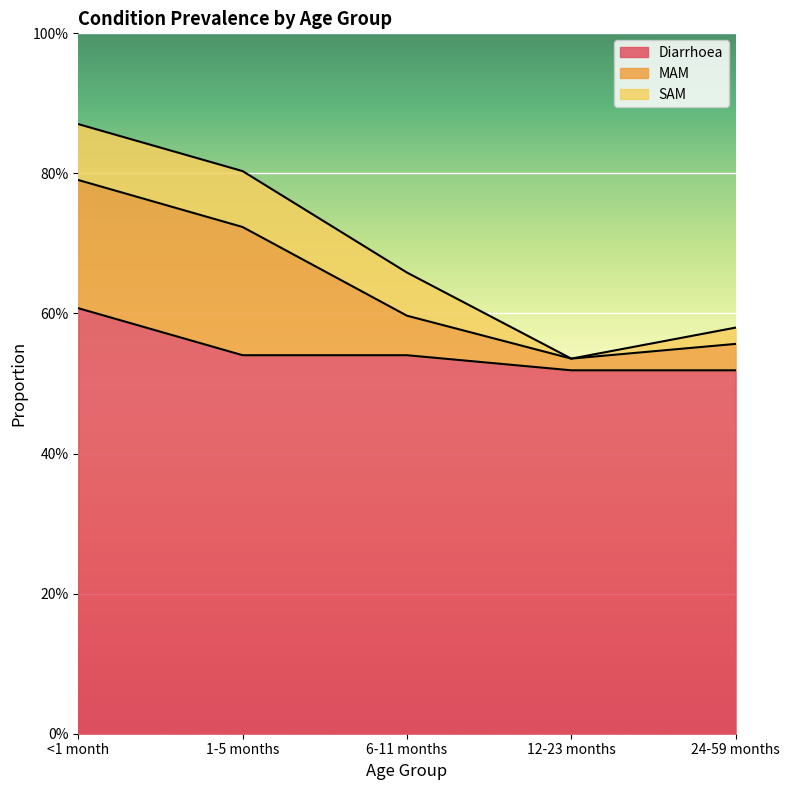

At which category does the chart reach its minimum across all series?

12-23 months